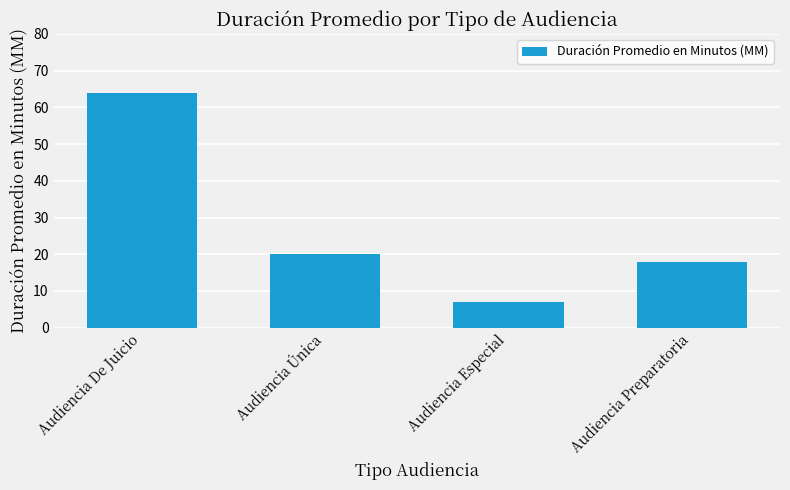

Rank the categories by value from lowest to highest.

Audiencia Especial, Audiencia Preparatoria, Audiencia Única, Audiencia De Juicio